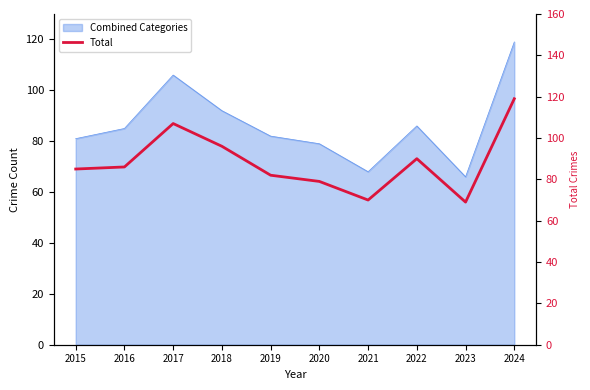

List the labels in order of value, smallest first.

2023, 2021, 2020, 2019, 2015, 2016, 2022, 2018, 2017, 2024